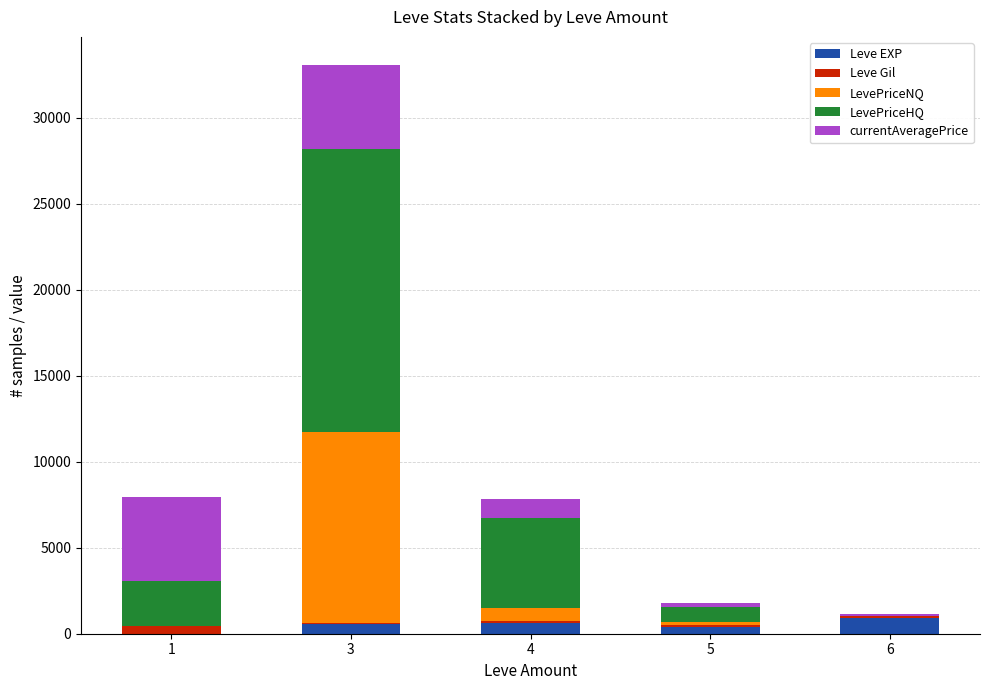

At which category is the sum across all series the highest?

3